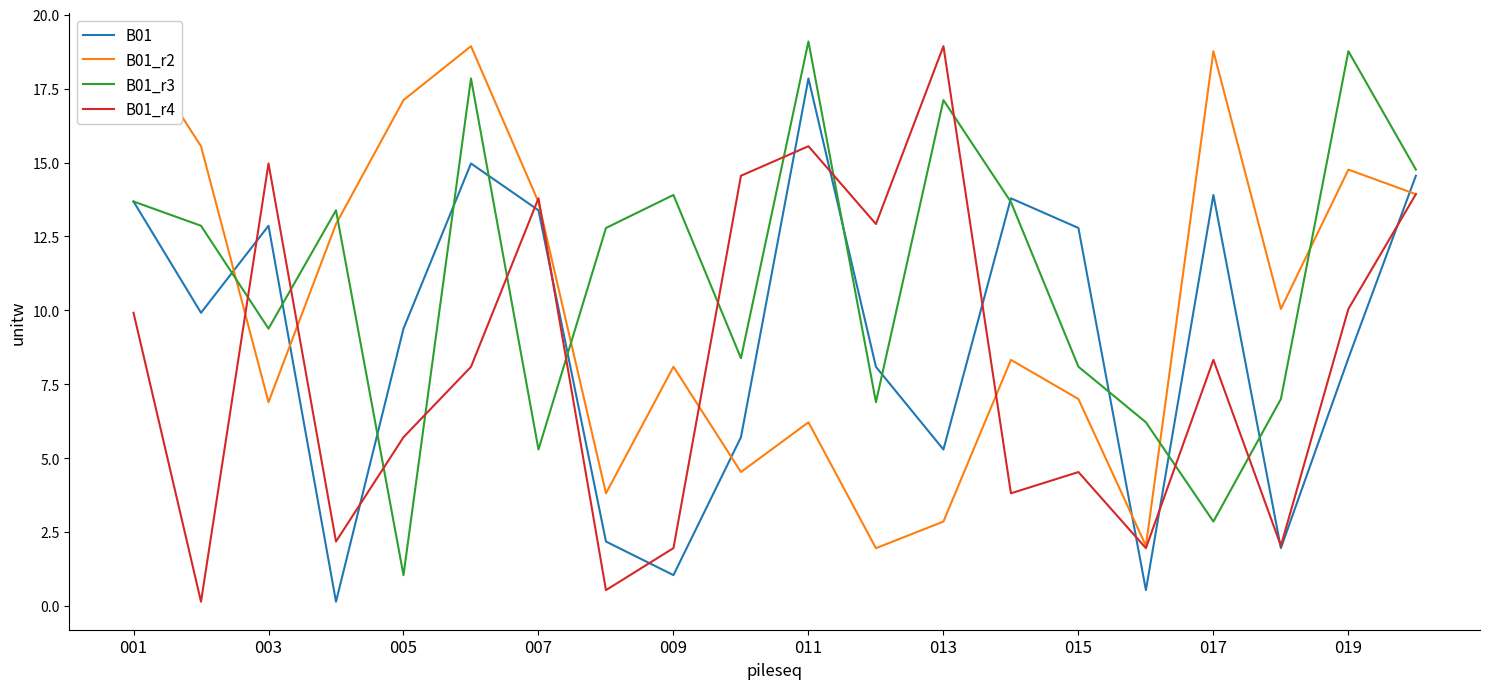

Is it true that B01 equals 4.2 at 007?

False